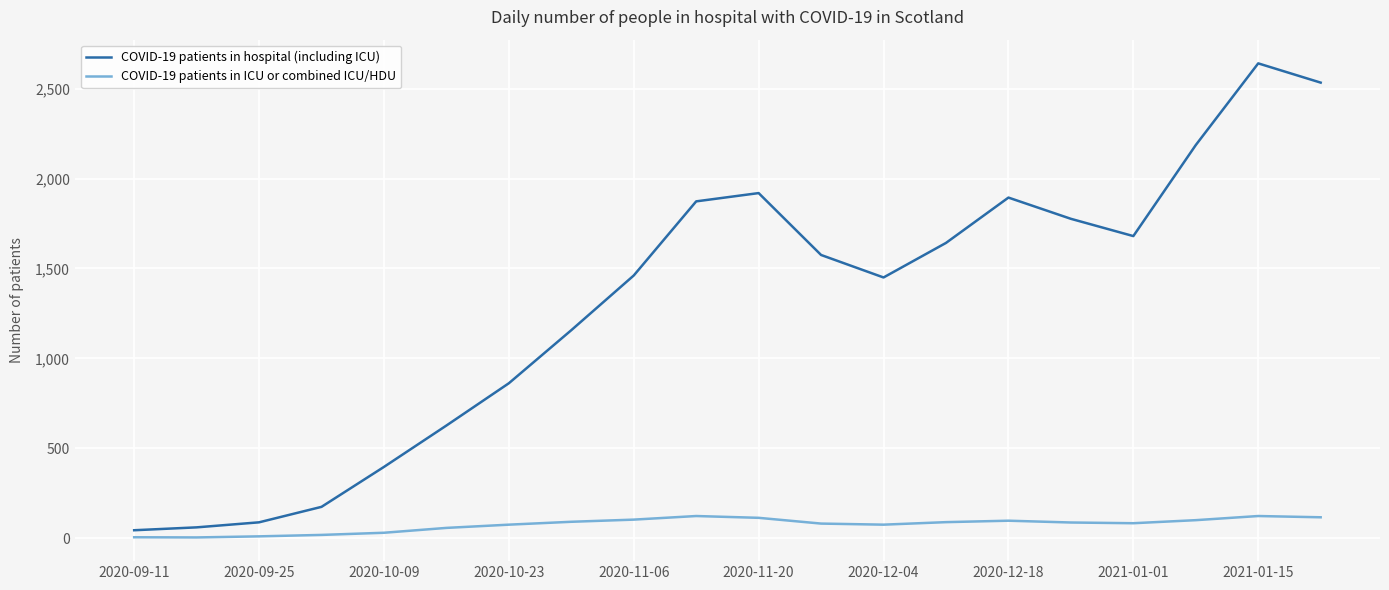

Which series has the largest total across all categories?

COVID-19 patients in hospital (including ICU)